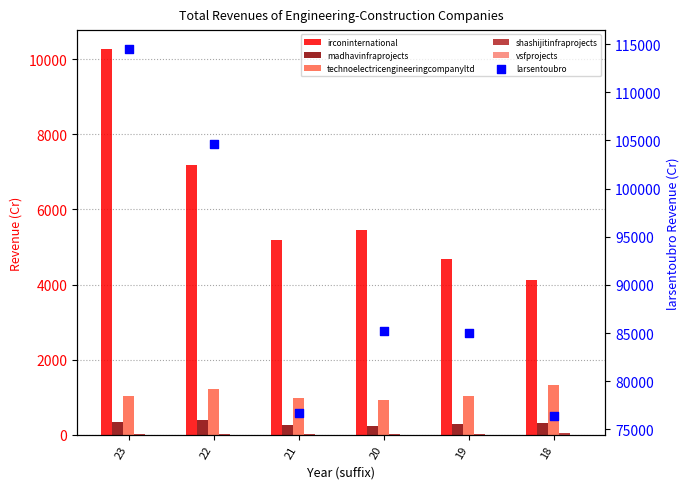

Which series reaches the minimum Y coordinate?

vsfprojects